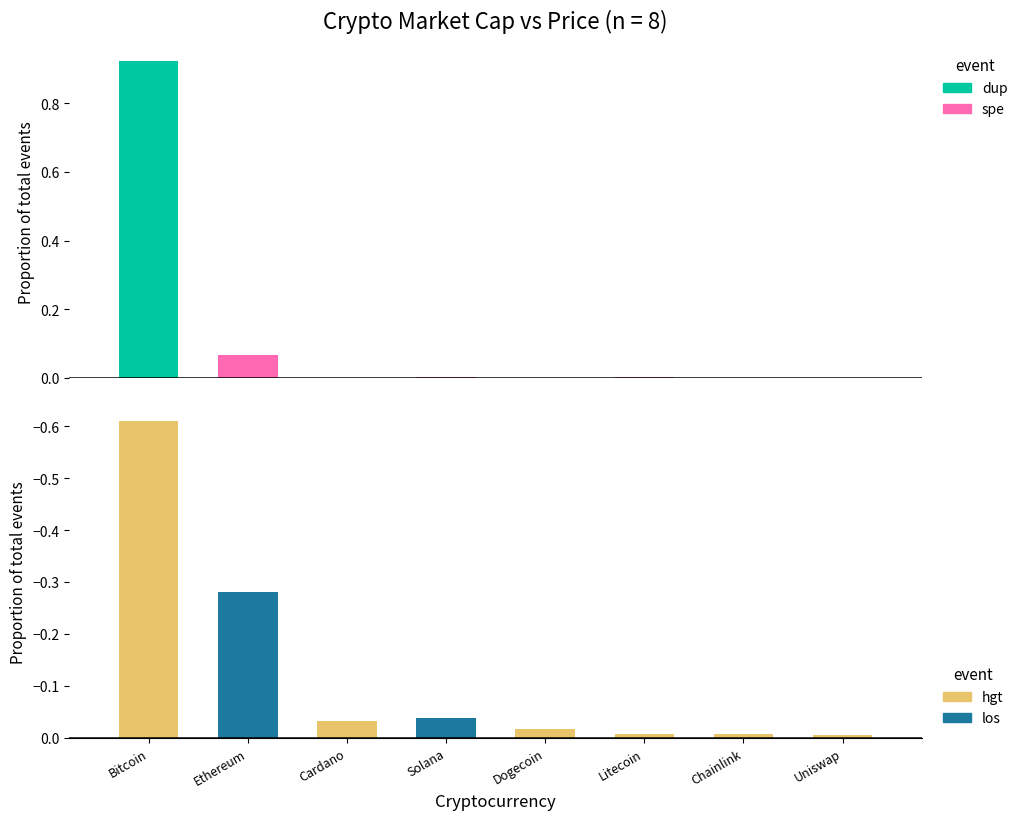

Is it true that market_cap equals -0.0 at Litecoin?

False